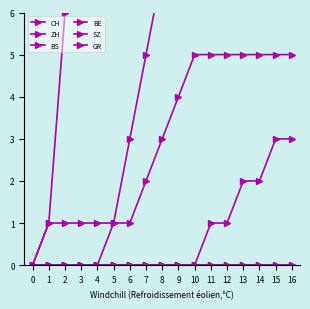

True or false: CH and ZH cross at least once.

False